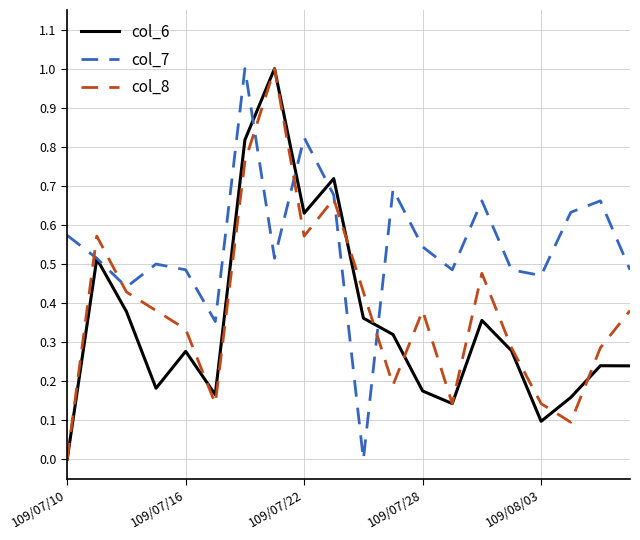

At how many categories does at least one series exceed 0?

20